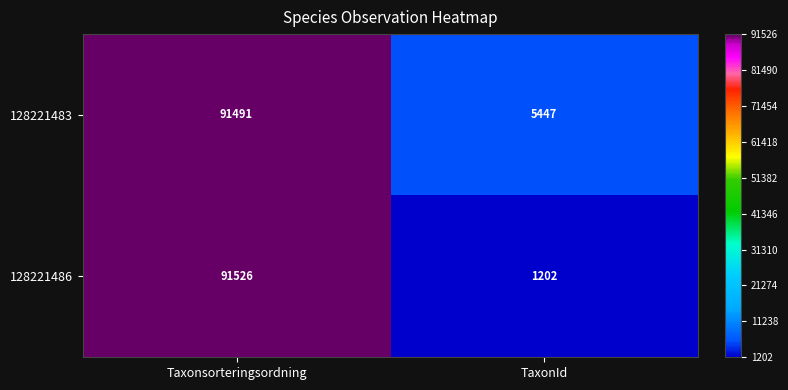

The value of 128221483 at TaxonId is 5447. True or false?

True